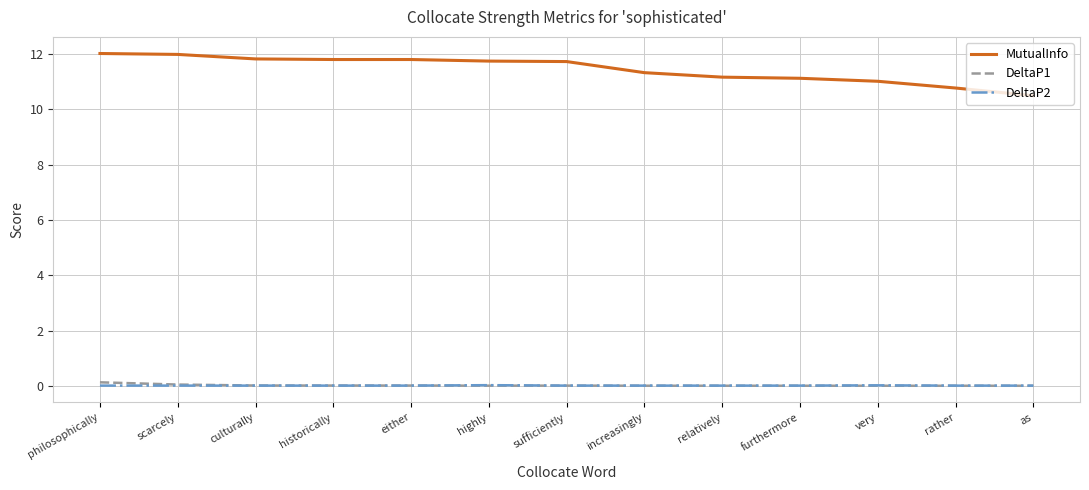

What is the total value across all series at philosophically?

12.2